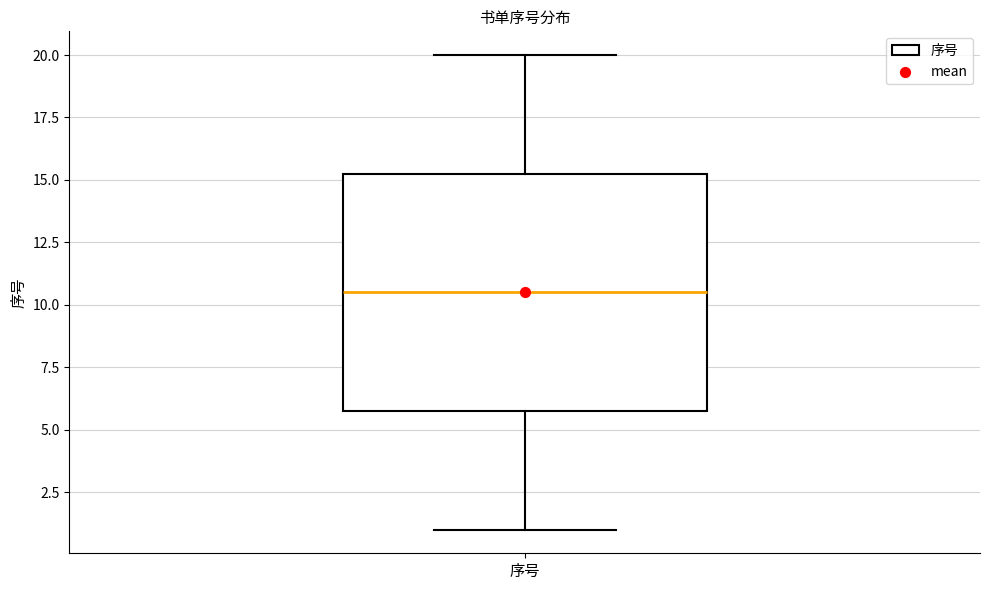

Read this box plot against the y-axis: the position of the median line, the range covered by the box, and the ends of both whiskers. The values are not printed on the chart, so give them approximately, as read against the axis.

median 10.5, box 6.0 to 15.5, whiskers 1.0 to 20.0